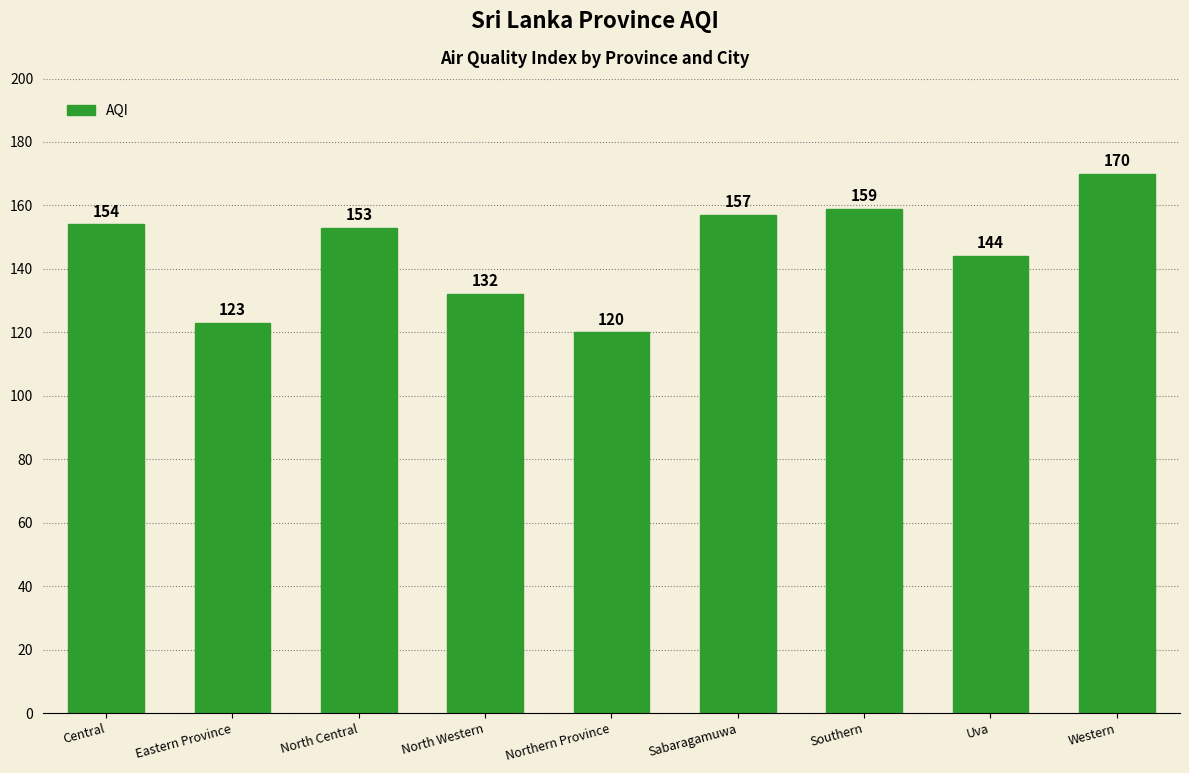

The chart shows a value of 120 at Northern Province. True or false?

True